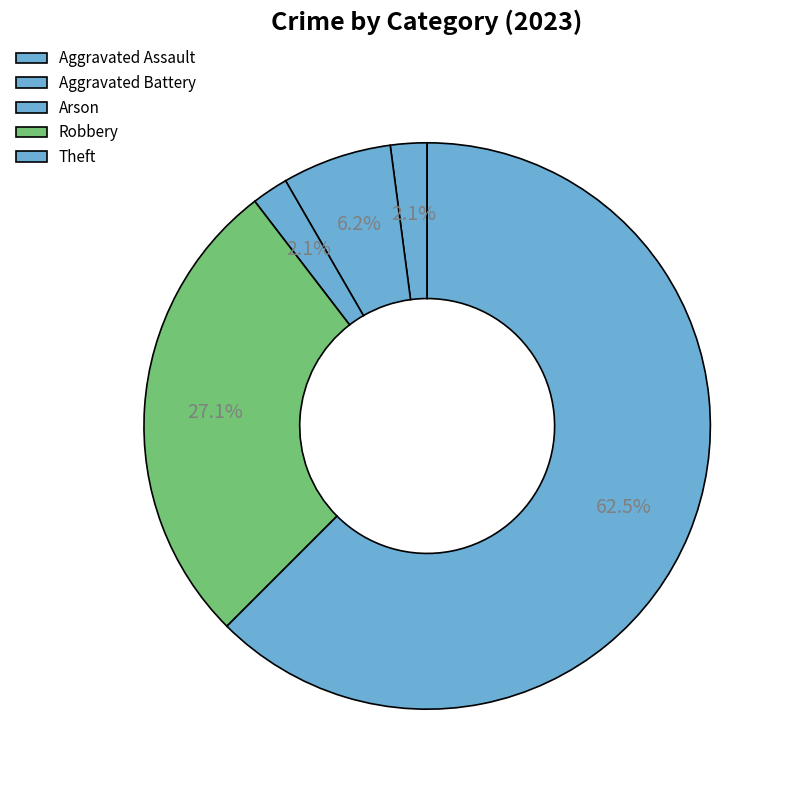

What percentage is the Aggravated Battery slice, to the nearest percent?

6%